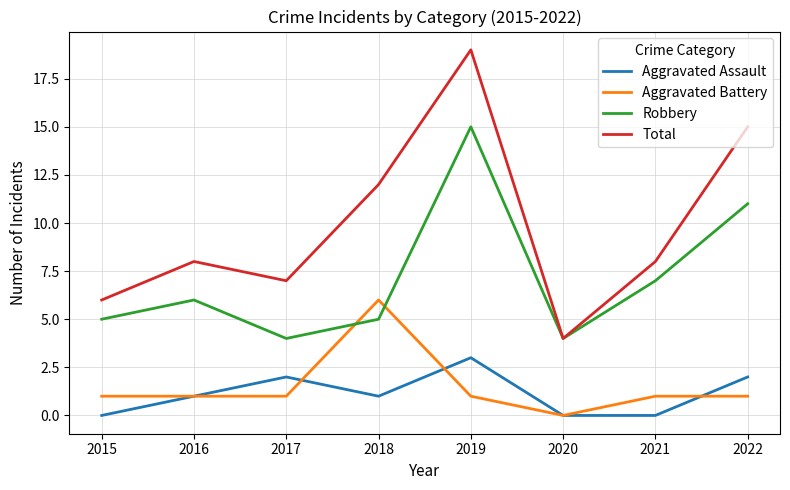

Reading right to left, list all the values displayed in this chart.

Aggravated Assault: 2	0	0	3	1	2	1	0
Aggravated Battery: 1	1	0	1	6	1	1	1
Robbery: 11	7	4	15	5	4	6	5
Total: 15	8	4	19	12	7	8	6